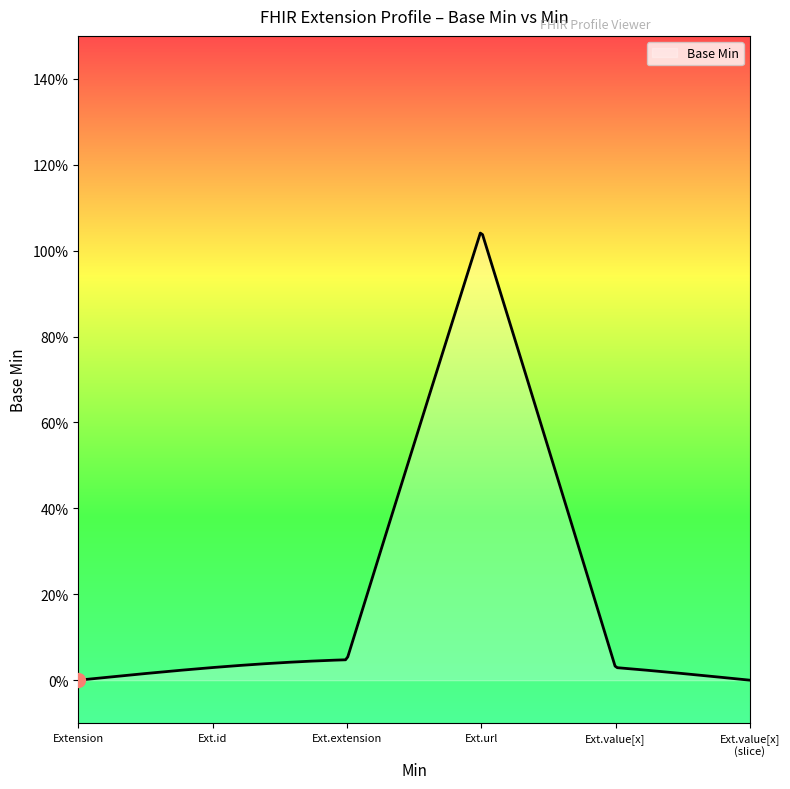

Does the chart display data point markers on the line(s)?

No